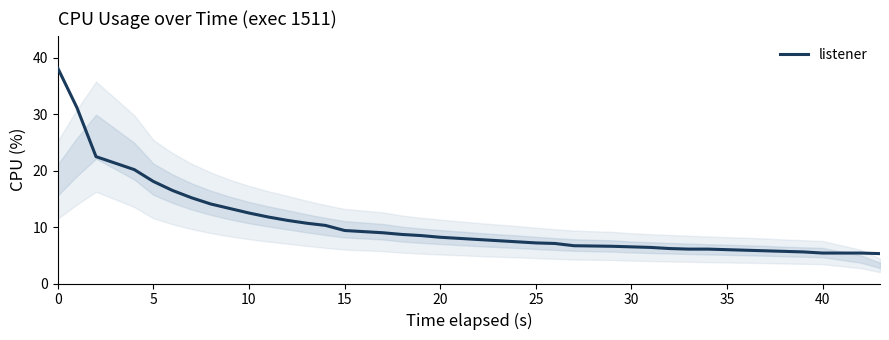

What is the difference between the maximum and minimum values?

32.9